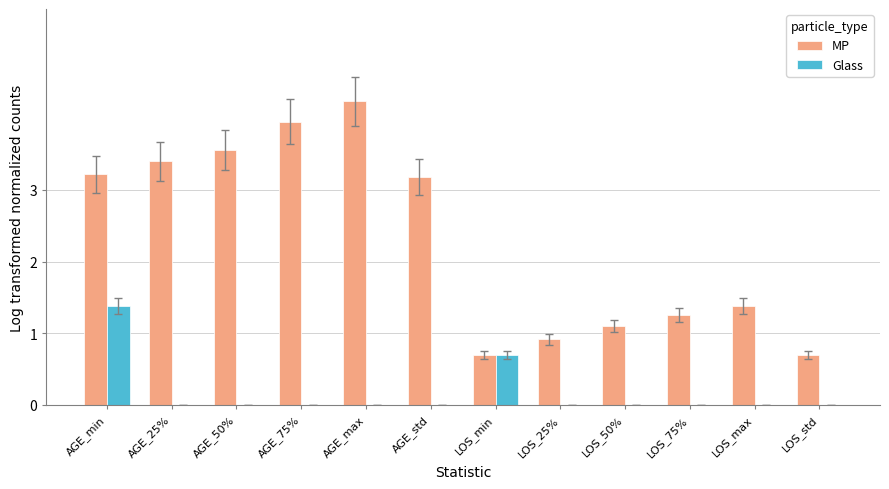

The Glass series shows 0.9 at AGE_25%. True or false?

False